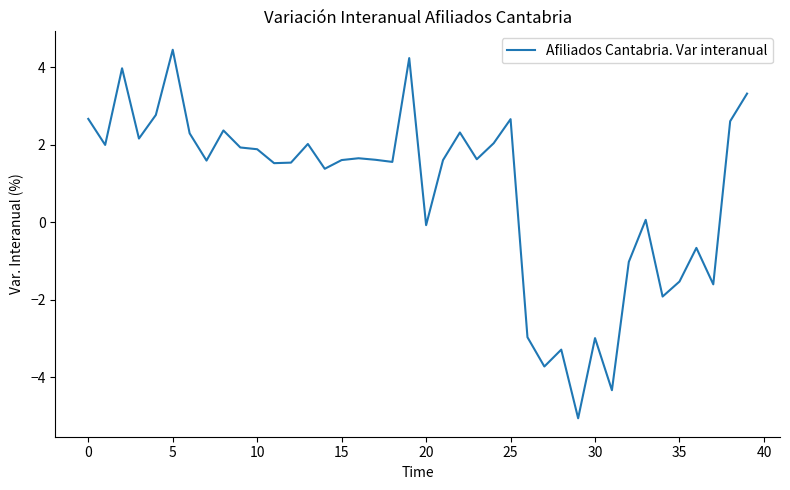

Does the chart have visible grid lines?

No